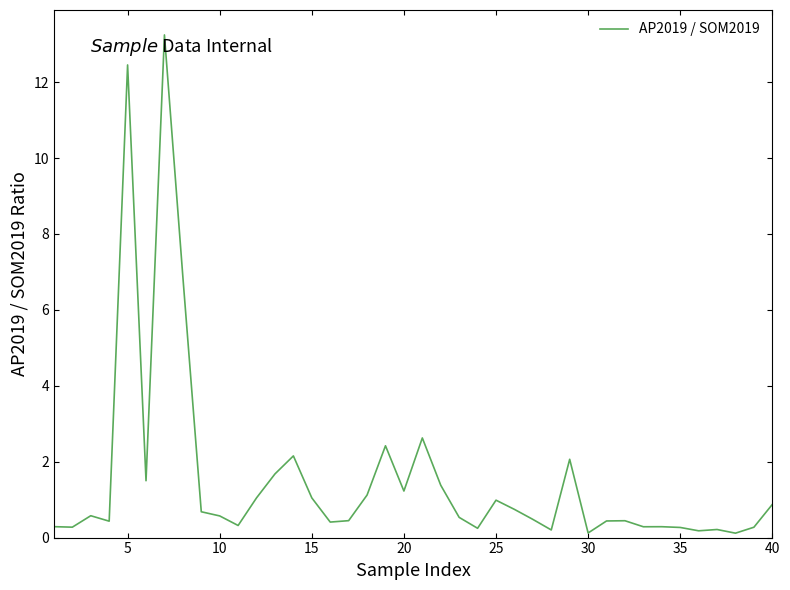

What is the difference between the maximum and minimum values?

13.1